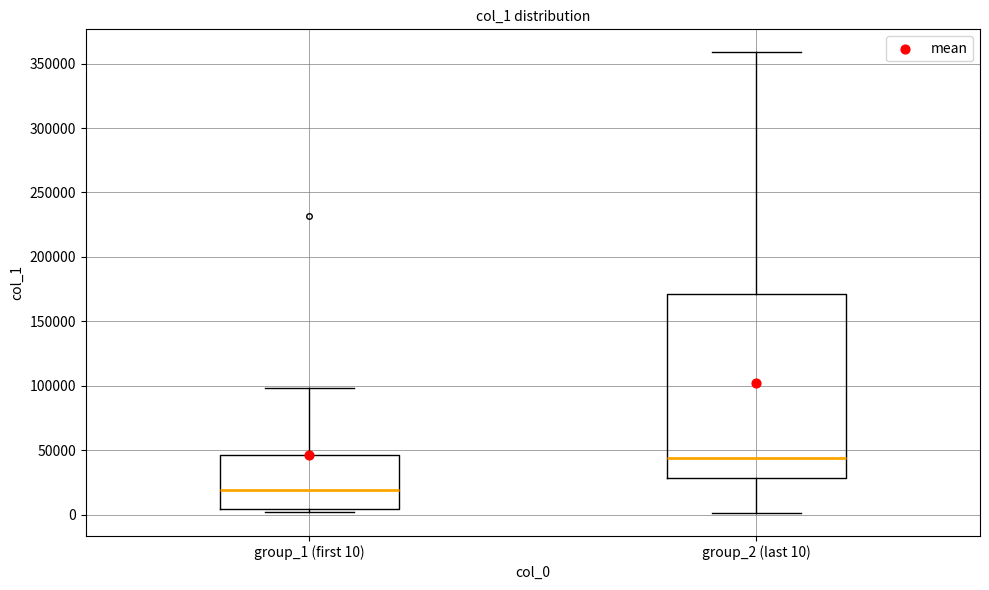

Where does the upper whisker of the box for group_1 (first 10) end on the y-axis? The values are not printed on the chart, so give them approximately, as read against the axis.

100000